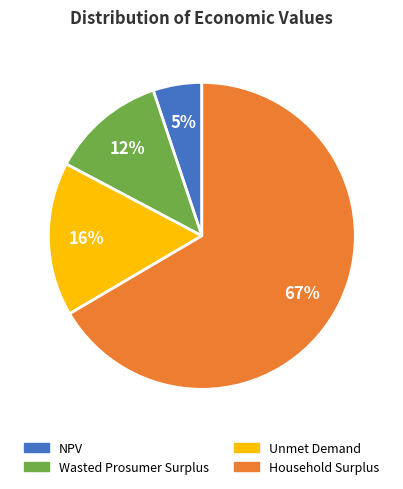

Between Wasted Prosumer Surplus and Unmet Demand, which is larger?

Unmet Demand